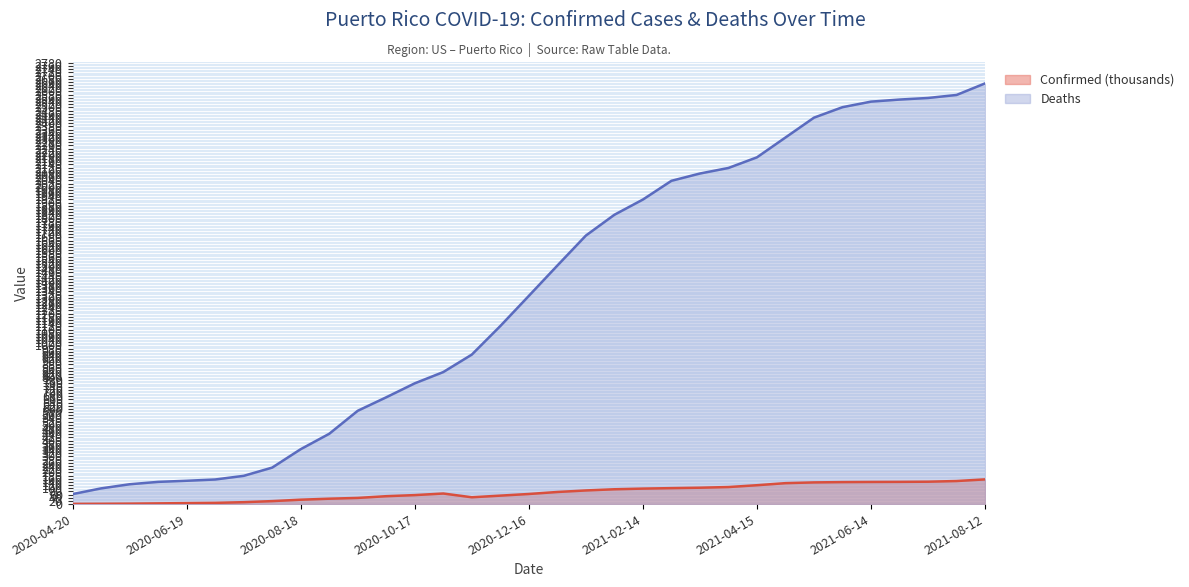

Reading left to right, what are all the values shown in this chart?

Confirmed (thousands): 2020-04-20=1.3	2020-05-05=1.9	2020-05-20=2.9	2020-06-04=4.5	2020-06-19=6.2	2020-07-04=7.8	2020-07-19=12.1	2020-08-03=18.8	2020-08-18=27.7	2020-09-02=34.0	2020-09-17=38.9	2020-10-02=49.7	2020-10-17=56.6	2020-11-01=66.7	2020-11-16=43.0	2020-12-01=53.3	2020-12-16=63.7	2020-12-31=76.3	2021-01-15=86.0	2021-01-30=93.4	2021-02-14=97.6	2021-03-01=100.6	2021-03-16=103.3	2021-03-31=107.5	2021-04-15=118.9	2021-04-30=132.0	2021-05-15=136.7	2021-05-30=138.6	2021-06-14=139.4	2021-06-29=140.0	2021-07-14=141.1	2021-07-29=145.3	2021-08-12=155.7
Deaths: 2020-04-20=63.0	2020-05-05=99.0	2020-05-20=125.0	2020-06-04=140.0	2020-06-19=147.0	2020-07-04=155.0	2020-07-19=178.0	2020-08-03=230.0	2020-08-18=346.0	2020-09-02=443.0	2020-09-17=588.0	2020-10-02=673.0	2020-10-17=761.0	2020-11-01=832.0	2020-11-16=942.0	2020-12-01=1122.0	2020-12-16=1312.0	2020-12-31=1503.0	2021-01-15=1692.0	2021-01-30=1823.0	2021-02-14=1919.0	2021-03-01=2037.0	2021-03-16=2083.0	2021-03-31=2118.0	2021-04-15=2185.0	2021-04-30=2310.0	2021-05-15=2435.0	2021-05-30=2501.0	2021-06-14=2536.0	2021-06-29=2549.0	2021-07-14=2559.0	2021-07-29=2578.0	2021-08-12=2651.0